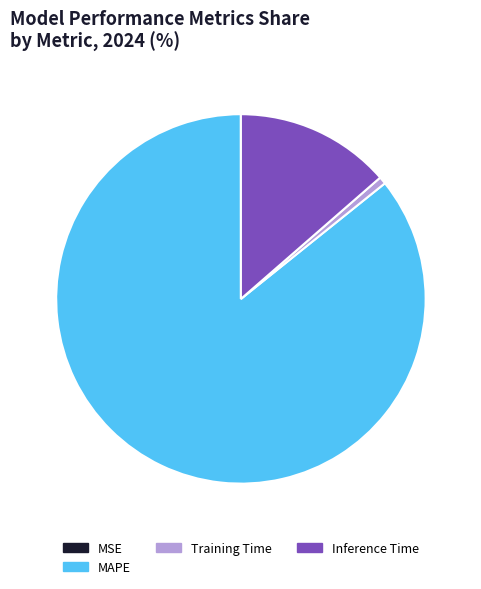

Which slice is the largest?

MAPE